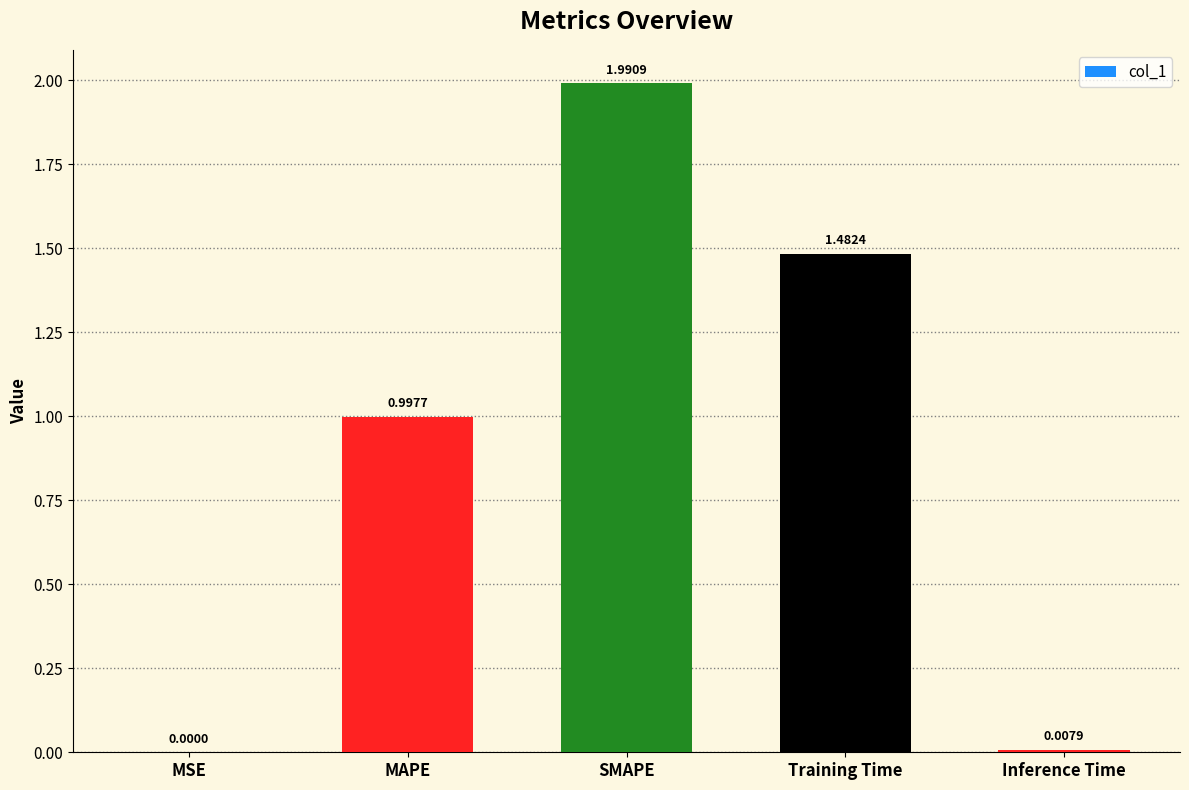

Where is the data nearest to the value 0?

MSE